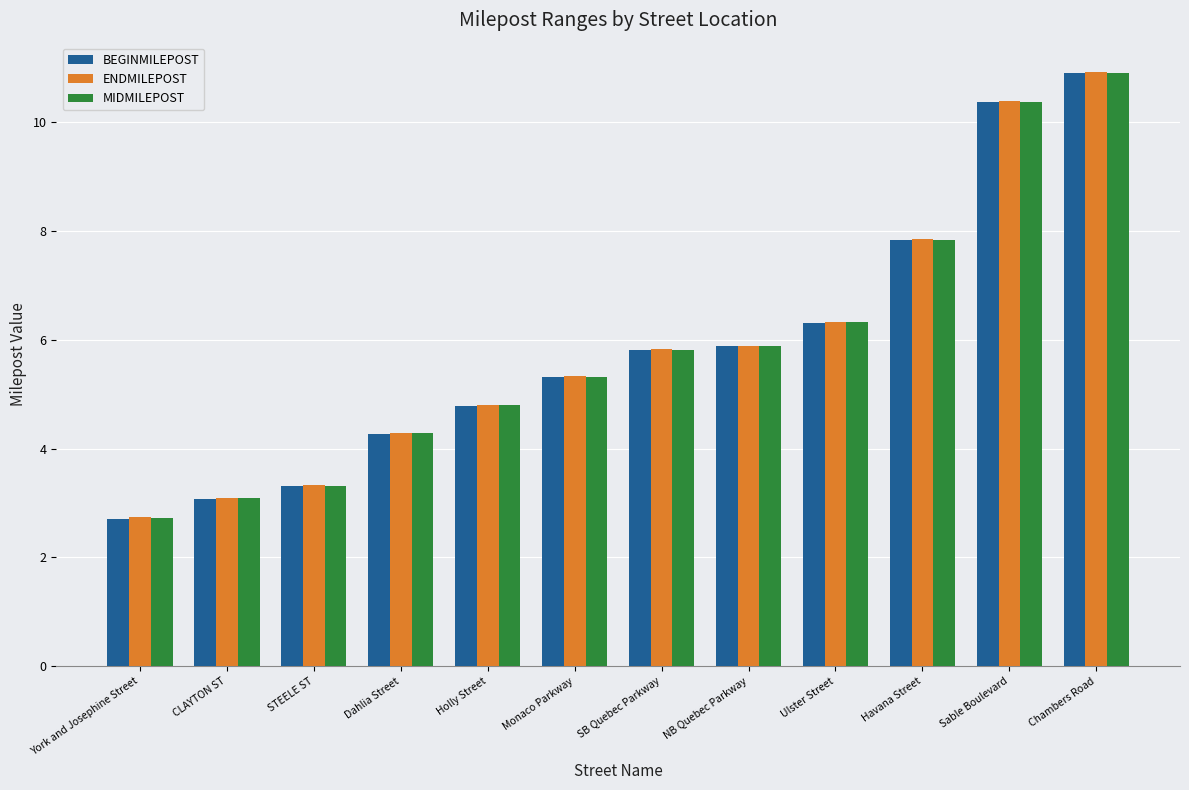

At which label does ENDMILEPOST reach its peak?

Chambers Road